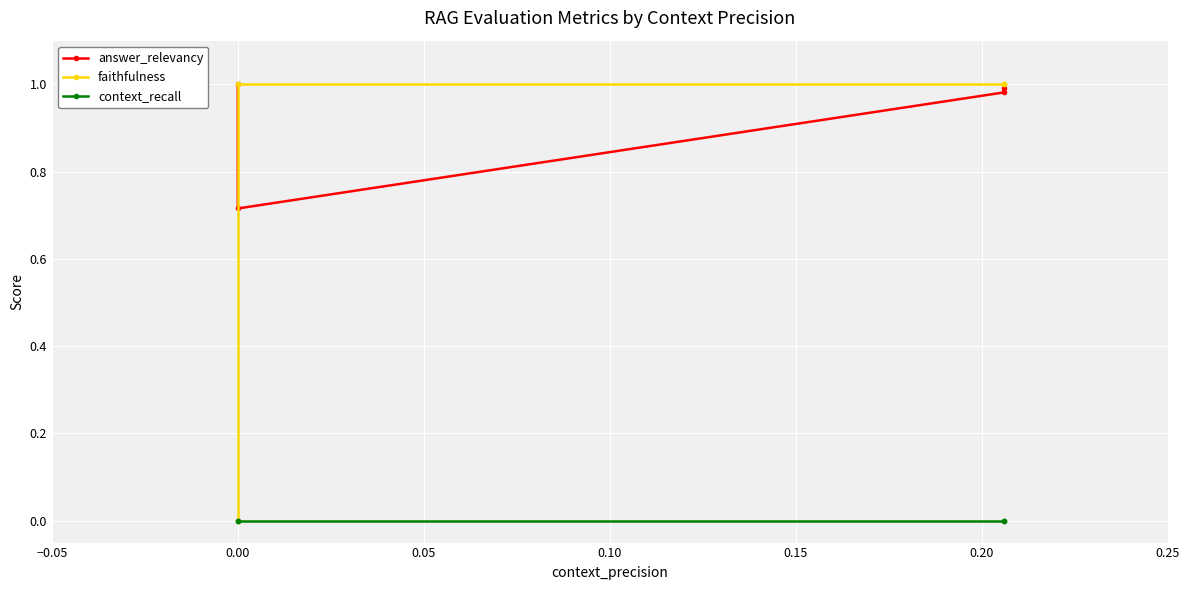

Which has a higher value, 0.00 or 0.05?

0.05